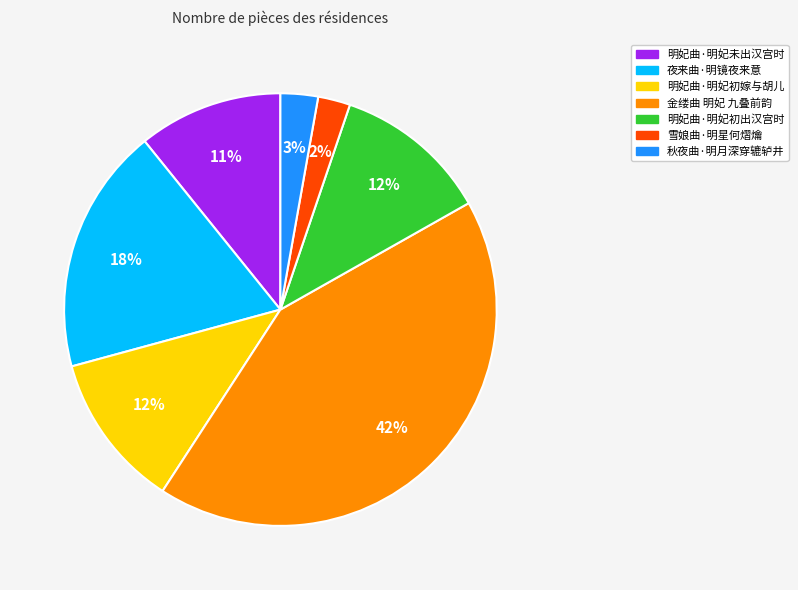

To the nearest percent, what is the average slice percentage?

14%